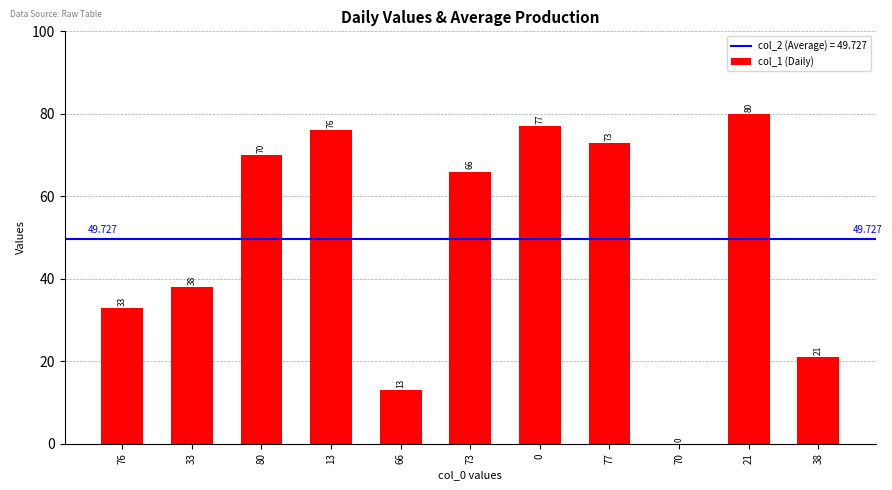

What is the ratio of the value at 38 to the value at 21?

0.3